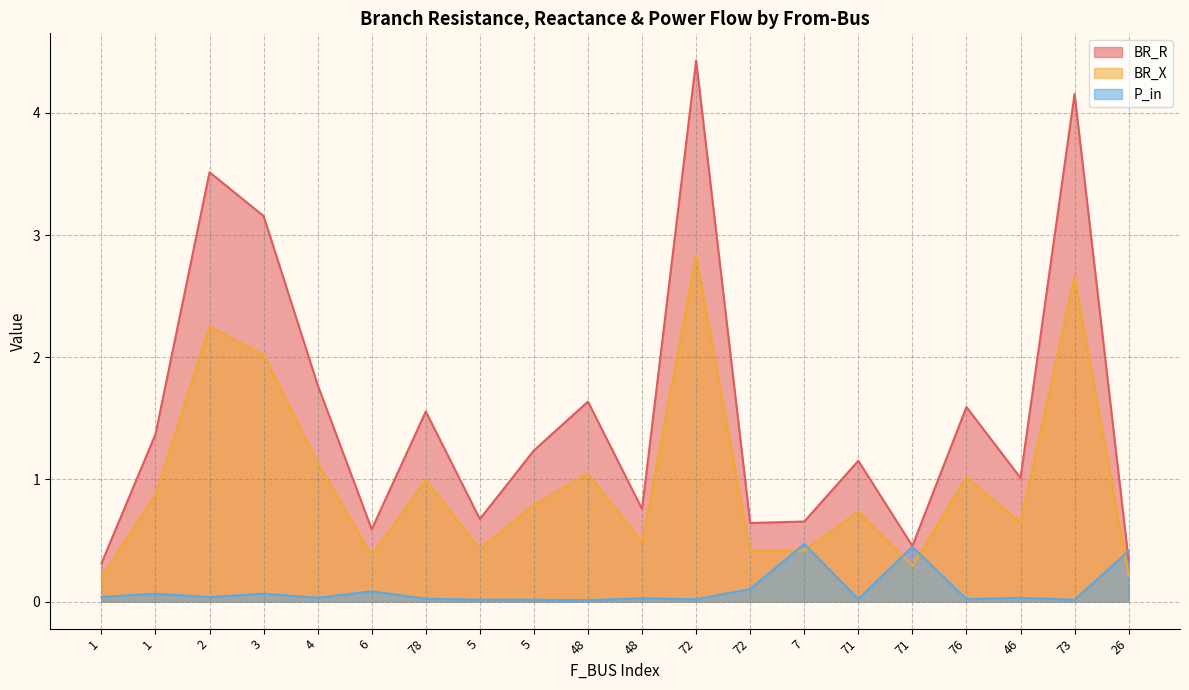

True or false: BR_X has a value of 0.2 at 26.

True